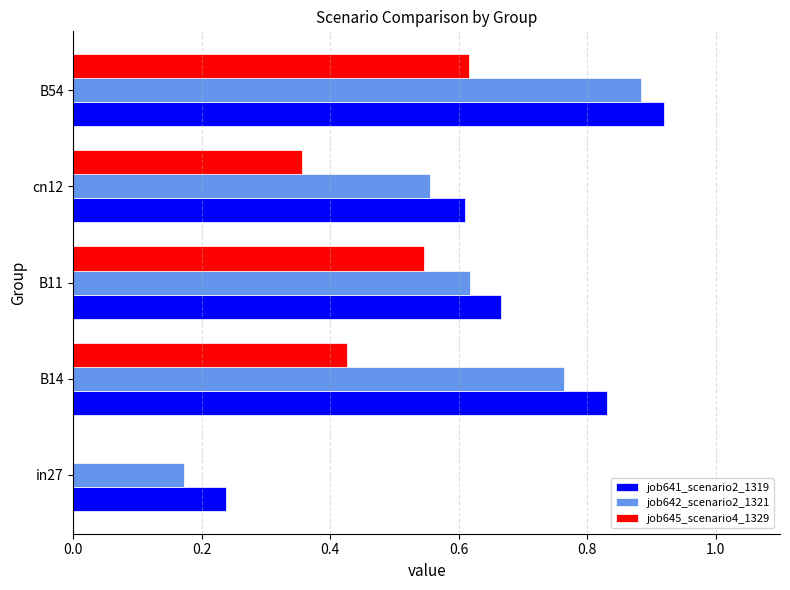

What is the sum of the job645_scenario4_1329 values at B54 and B14?

1.0